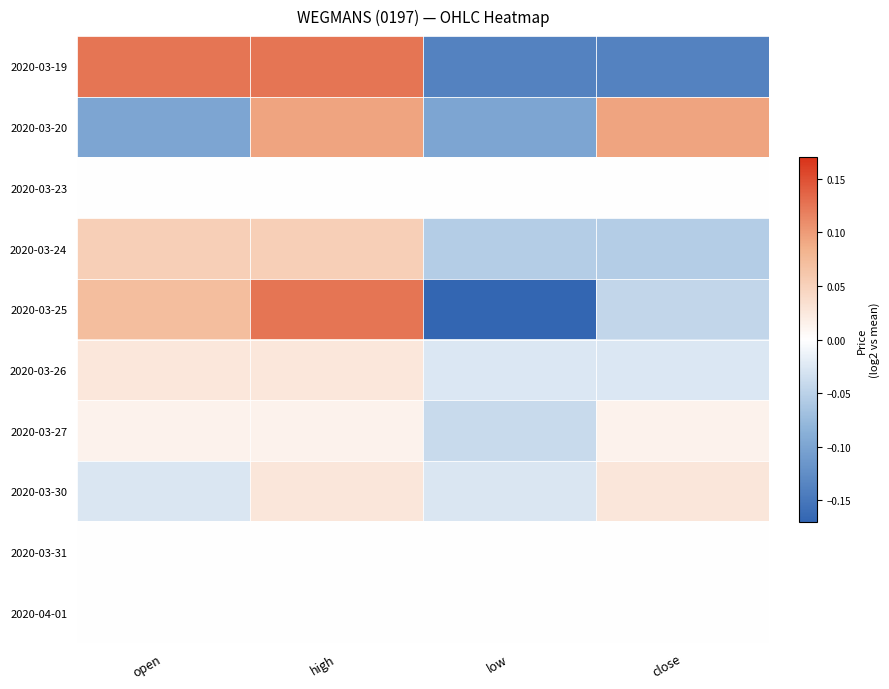

What is the total value across all series at low?

-0.6